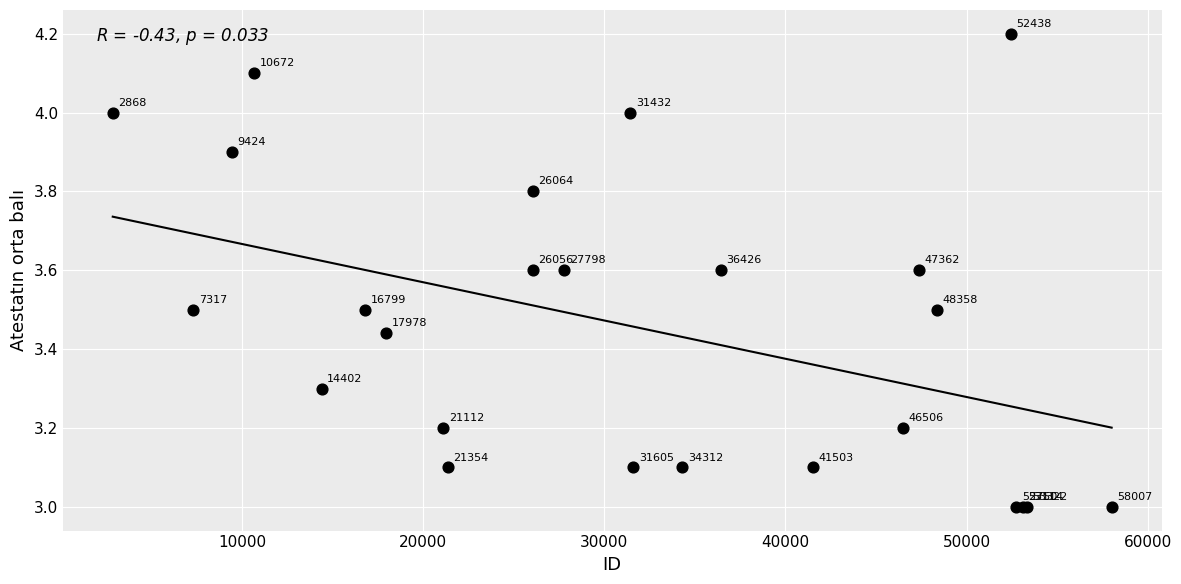

What Y value in the scatter plot is closest to 3?

3.0